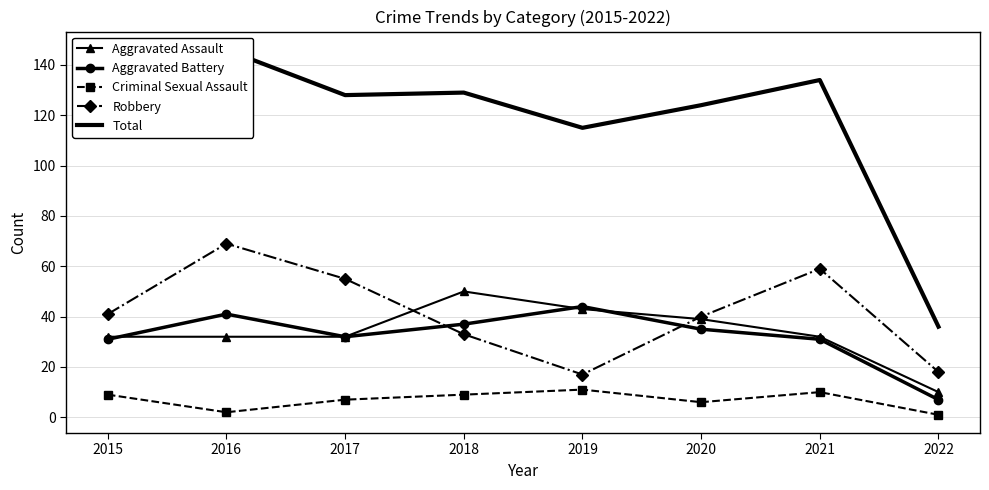

True or false: Robbery has more than 2 interior local peaks.

False